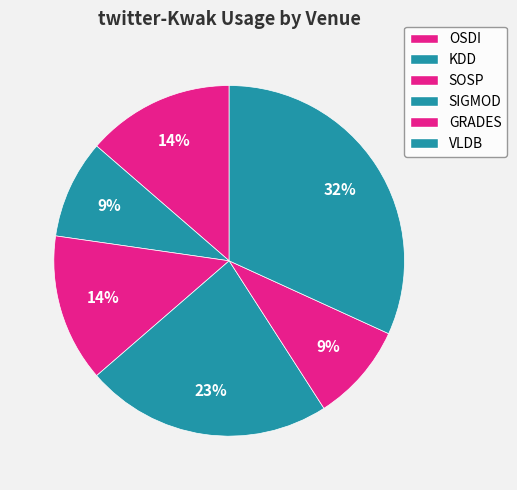

How many segments does this pie chart have?

6